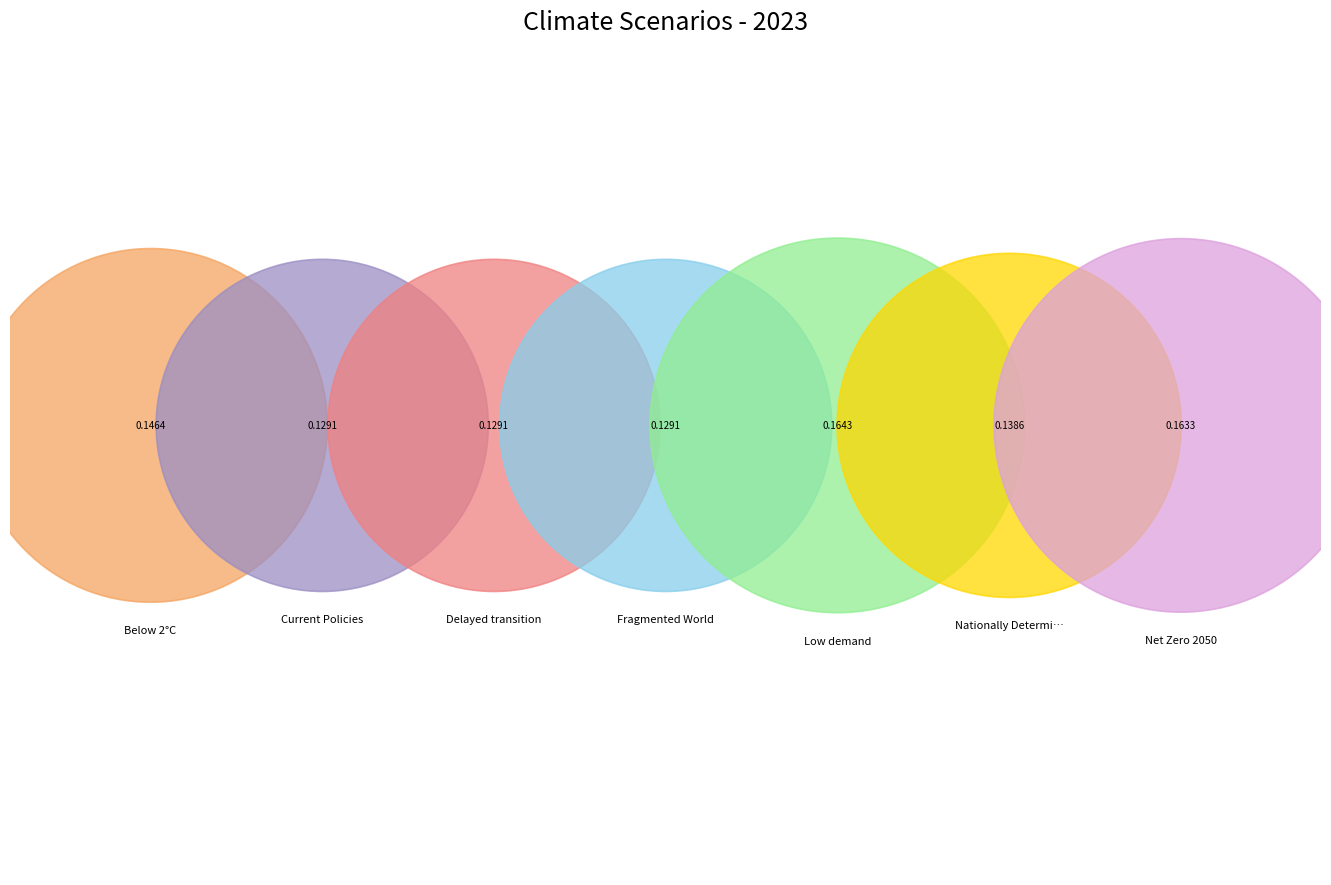

To the nearest percent, what percentage of the pie is Below 2°C?

15%